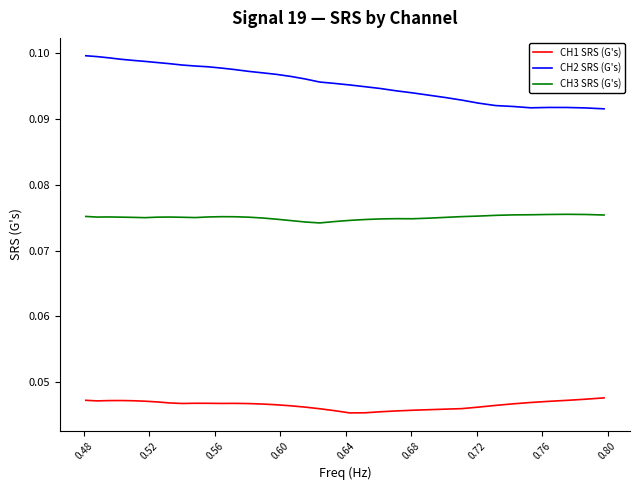

True or false: CH3 SRS (G's) and CH1 SRS (G's) intersect in this chart.

False